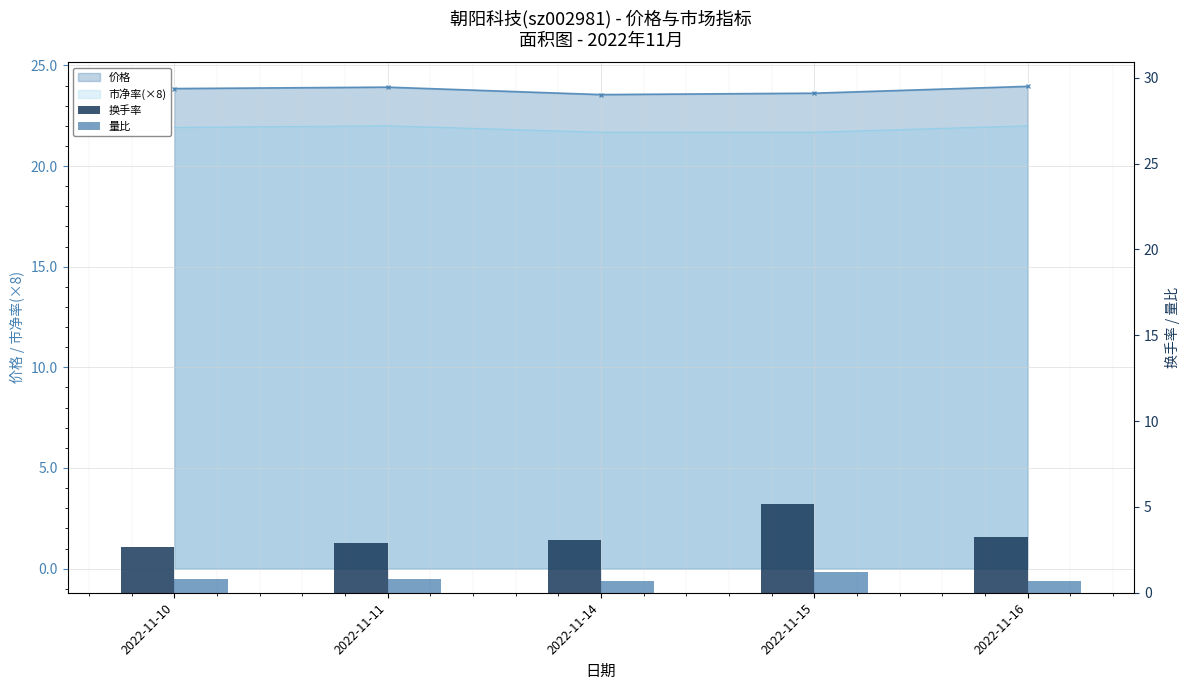

What are all the series names shown in the legend?

价格_line, 市净率(×8)_line, 换手率, 量比